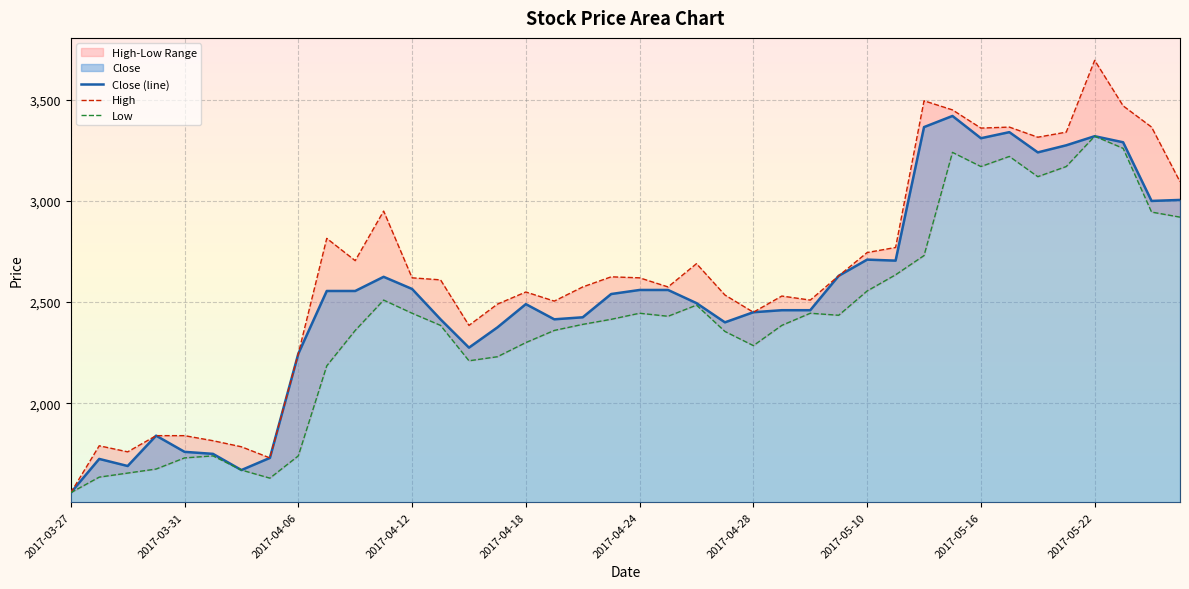

Which category has the lowest value in the Close (line) series?

2017-03-27